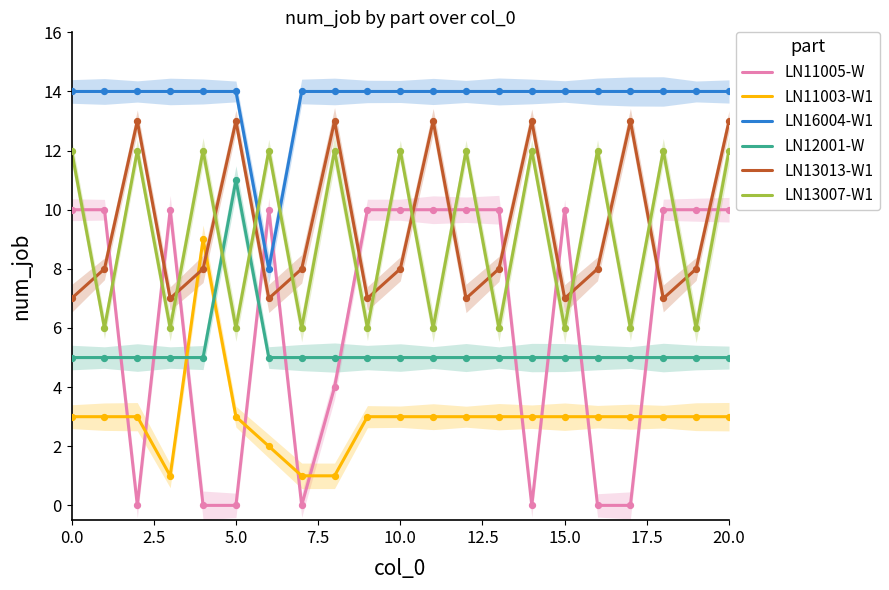

At which category is the sum across all series the highest?

20